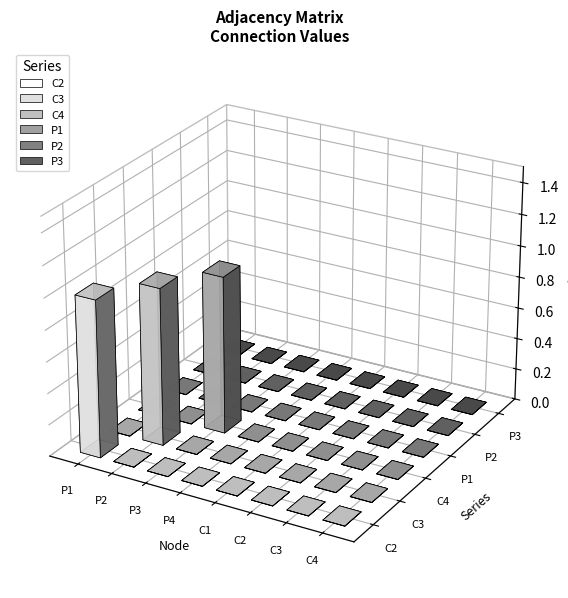

Reading left to right, extract all data points from this chart.

C2: 1	0	0	0	0	0	0	0
C3: 0	1	0	0	0	0	0	0
C4: 0	0	1	0	0	0	0	0
P1: 0	0	0	0	0	0	0	0
P2: 0	0	0	0	0	0	0	0
P3: 0	0	0	0	0	0	0	0